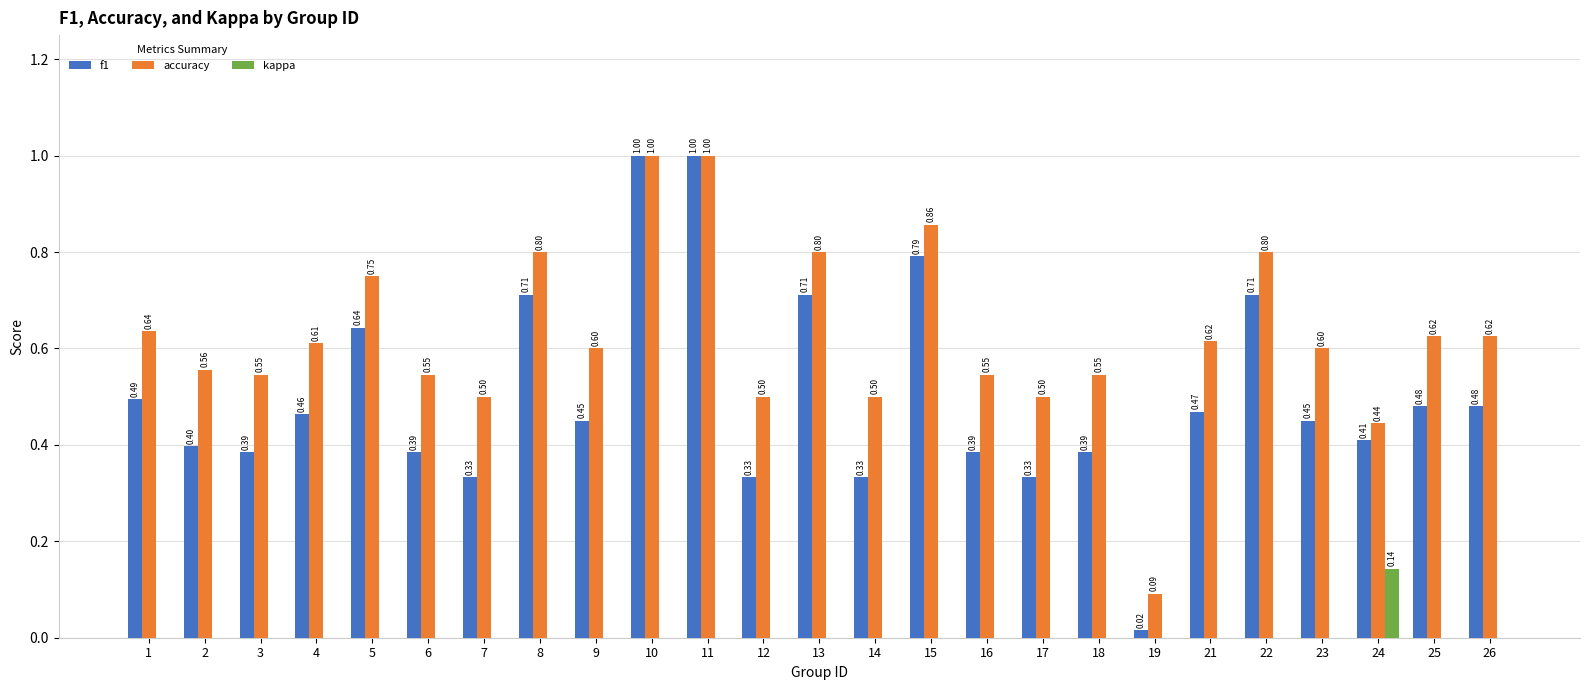

What is the sum of the accuracy values at 15 and 24?

1.3